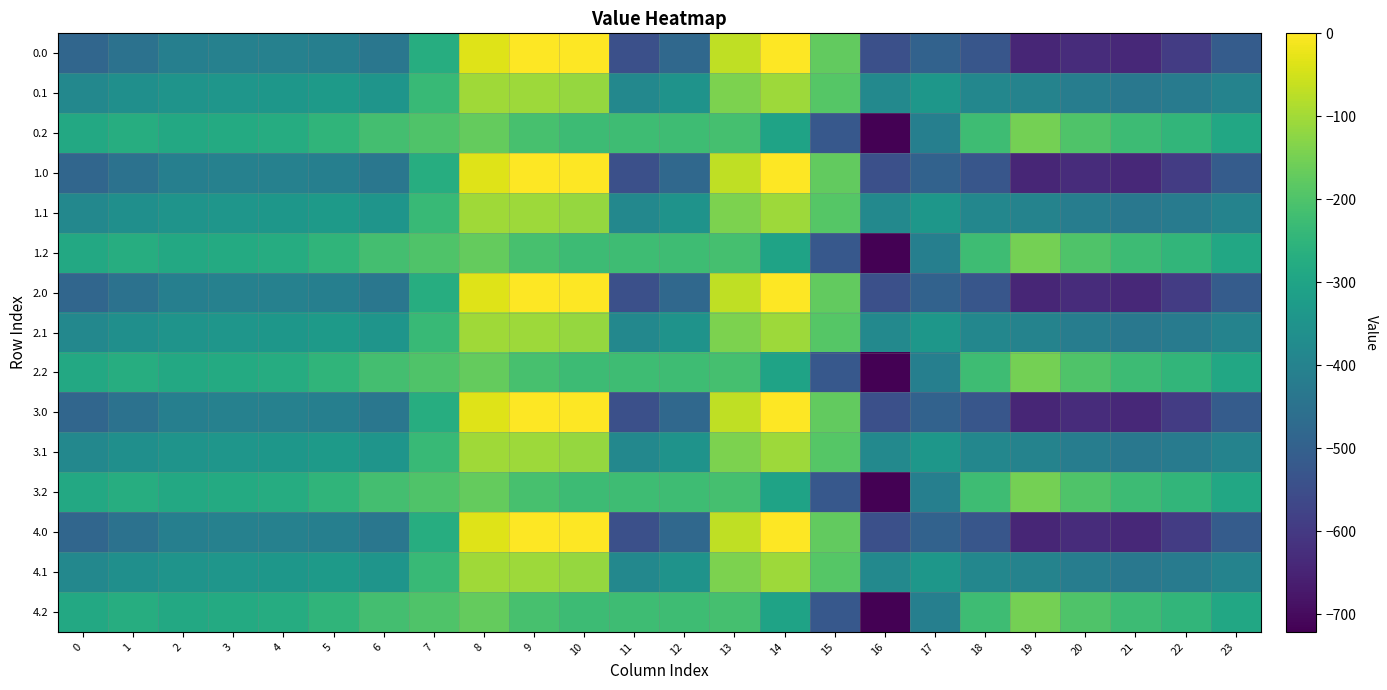

What is the minimum value shown in the chart?

-721.2